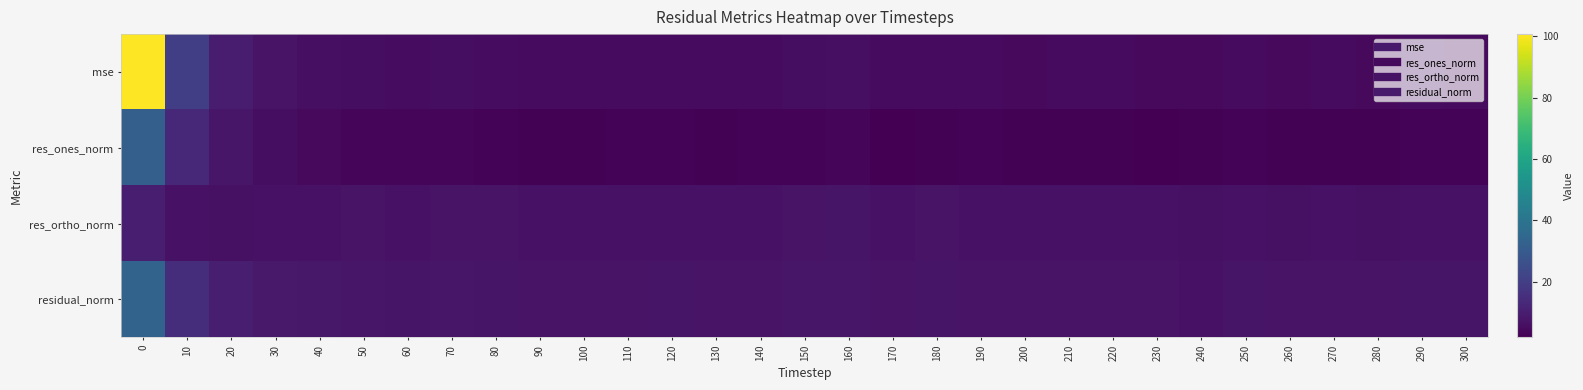

Reading left to right, list all the values displayed in this chart.

mse: 0=100.7	10=20.3	20=9.6	30=7.1	40=6.1	50=5.7	60=5.4	70=5.7	80=5.3	90=4.7	100=4.8	110=4.8	120=4.9	130=4.8	140=4.8	150=5.7	160=6.0	170=4.7	180=5.0	190=4.7	200=4.6	210=4.8	220=4.9	230=4.5	240=4.3	250=5.0	260=4.5	270=4.7	280=4.5	290=5.2	300=5.0
res_ones_norm: 0=31.7	10=13.3	20=8.0	30=5.5	40=4.3	50=3.4	60=3.4	70=3.5	80=3.0	90=2.7	100=2.7	110=2.8	120=3.0	130=2.6	140=2.7	150=3.1	160=3.3	170=2.1	180=2.6	190=2.9	200=2.4	210=2.7	220=2.6	230=2.0	240=2.5	250=2.8	260=2.5	270=2.6	280=2.5	290=2.9	300=2.8
res_ortho_norm: 0=10.1	10=6.7	20=6.4	30=6.9	40=7.0	50=7.2	60=6.9	70=7.1	80=7.0	90=6.7	100=6.8	110=6.7	120=6.7	130=6.8	140=6.7	150=7.3	160=7.4	170=6.9	180=7.0	190=6.6	200=6.7	210=6.7	220=6.8	230=6.8	240=6.5	250=6.9	260=6.6	270=6.7	280=6.6	290=6.9	300=6.8
residual_norm: 0=33.3	10=14.9	20=10.3	30=8.9	40=8.2	50=7.9	60=7.7	70=7.9	80=7.6	90=7.2	100=7.3	110=7.3	120=7.4	130=7.3	140=7.3	150=7.9	160=8.1	170=7.2	180=7.4	190=7.2	200=7.1	210=7.2	220=7.3	230=7.1	240=6.9	250=7.4	260=7.0	270=7.2	280=7.0	290=7.5	300=7.4